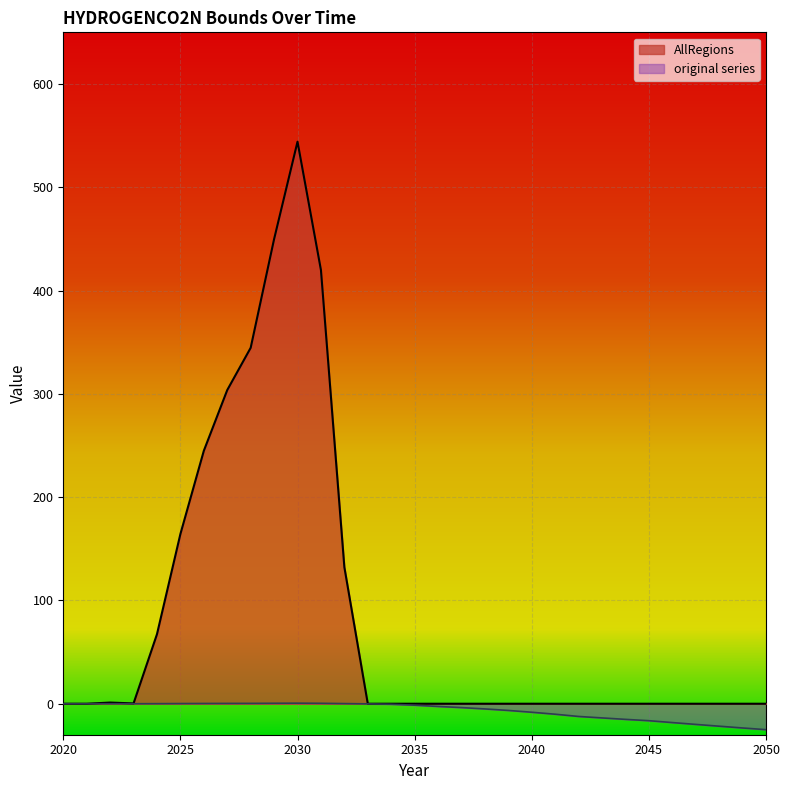

What are all the series names shown in the legend?

AllRegions, original series